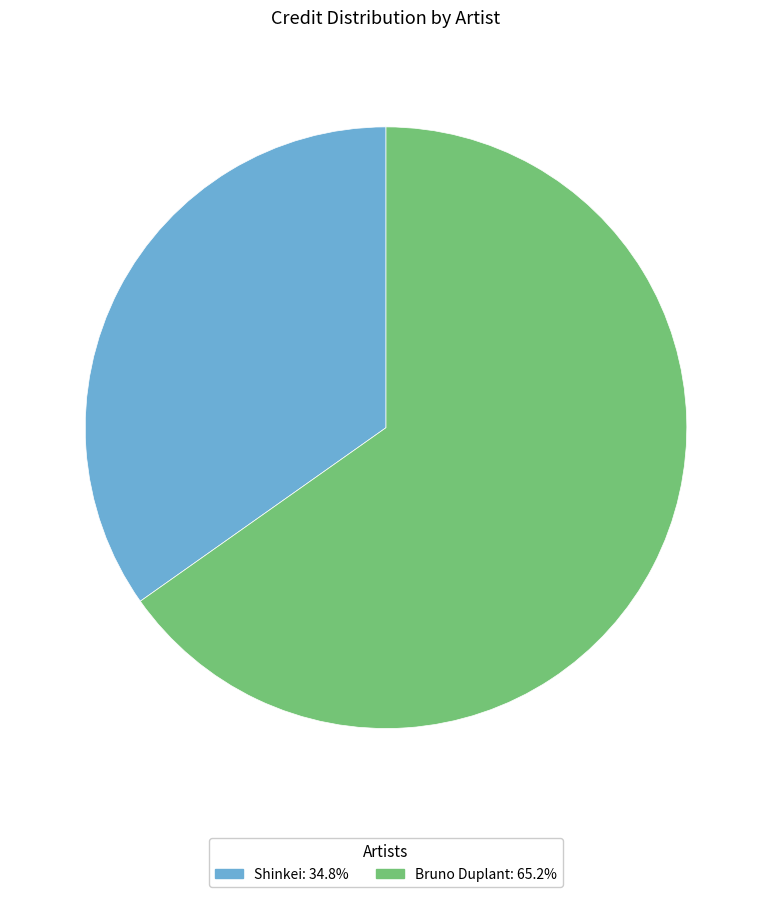

Combined, do Shinkei and Bruno Duplant account for over 50%?

Yes